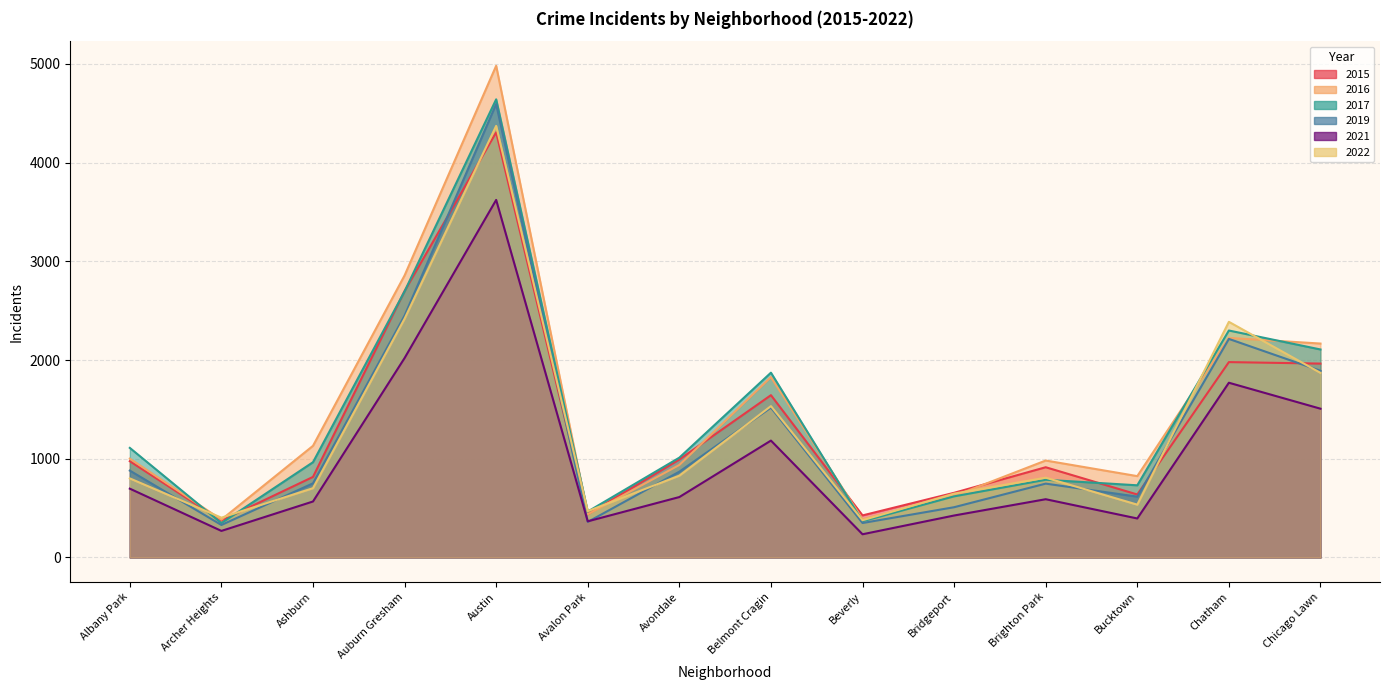

At which label does 2017 first exceed 1011?

Albany Park